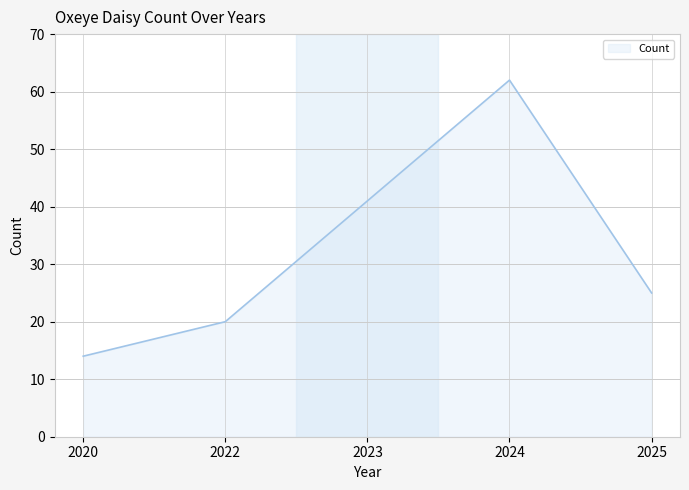

Read the value at 2020.

14